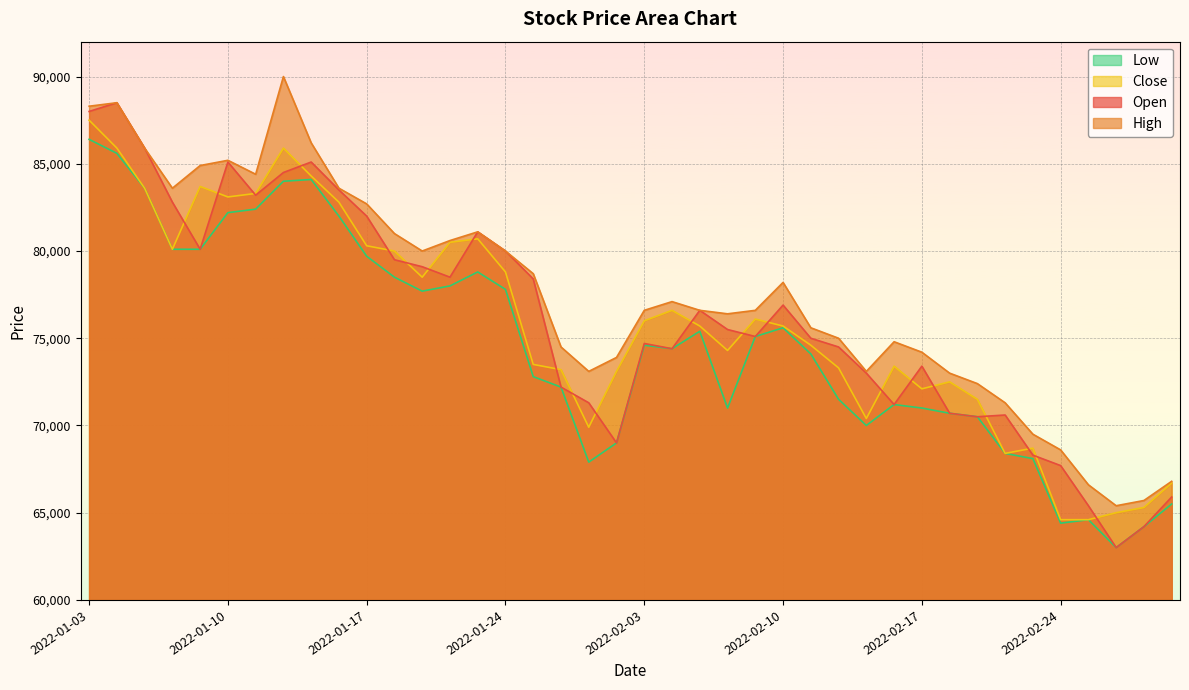

What is the sum of all Open values?

3044400